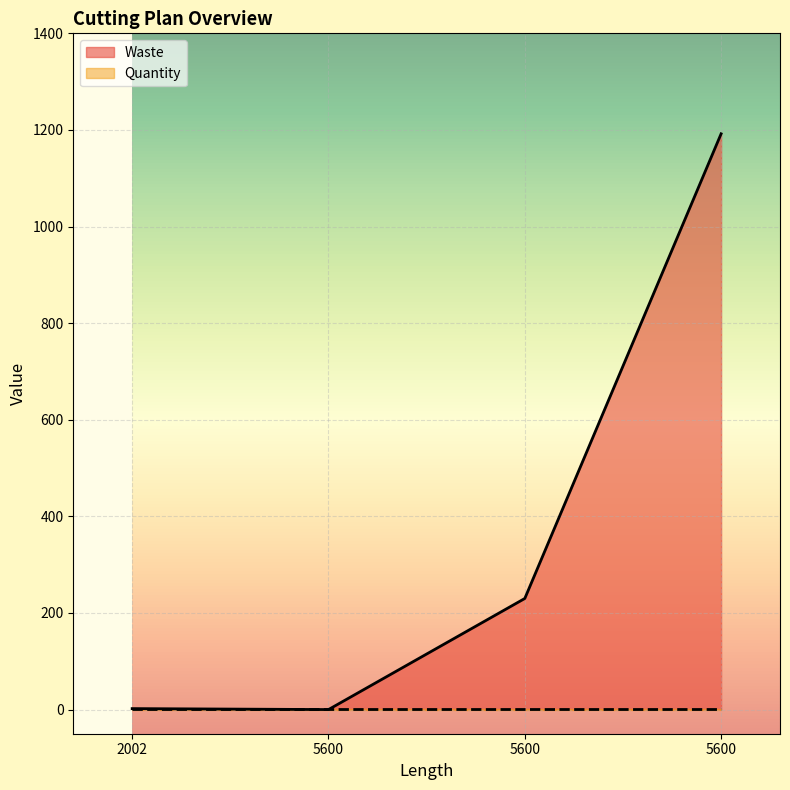

What is the difference between the values at 5600 and 5600?

1192